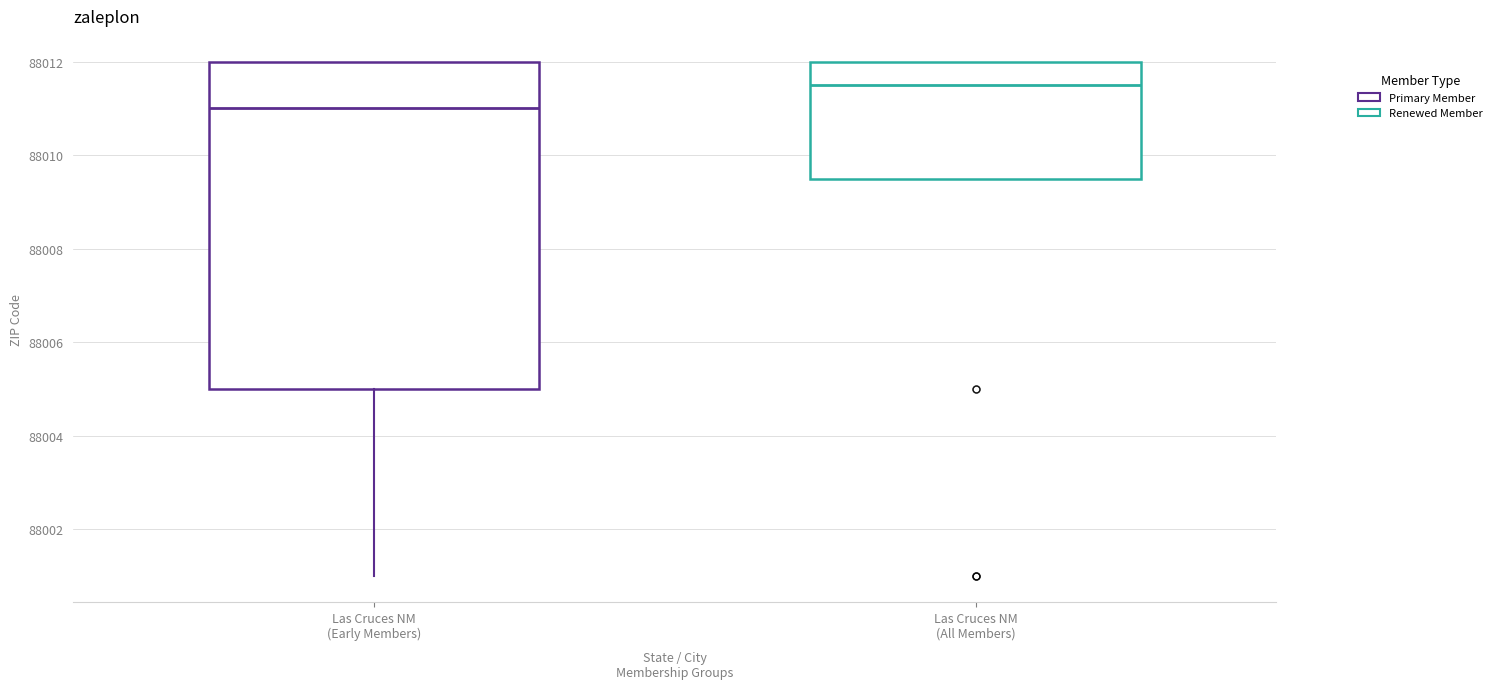

Which box has the highest median line?

Las Cruces NM (All Members)